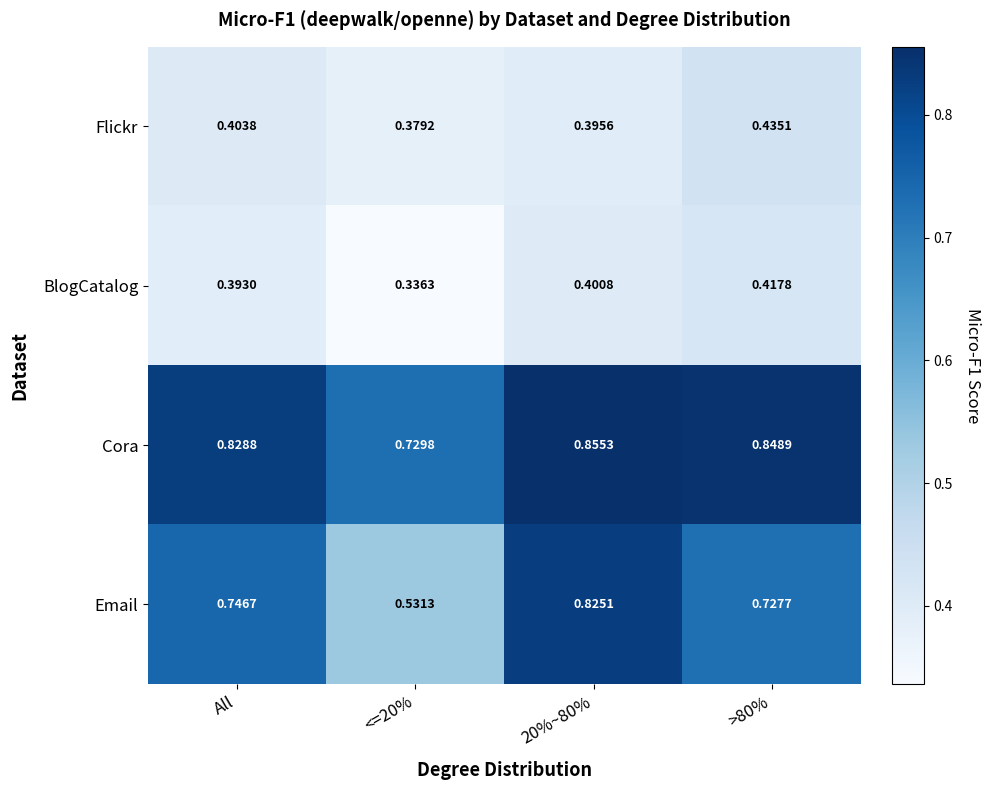

At how many categories does at least one series exceed 0?

4